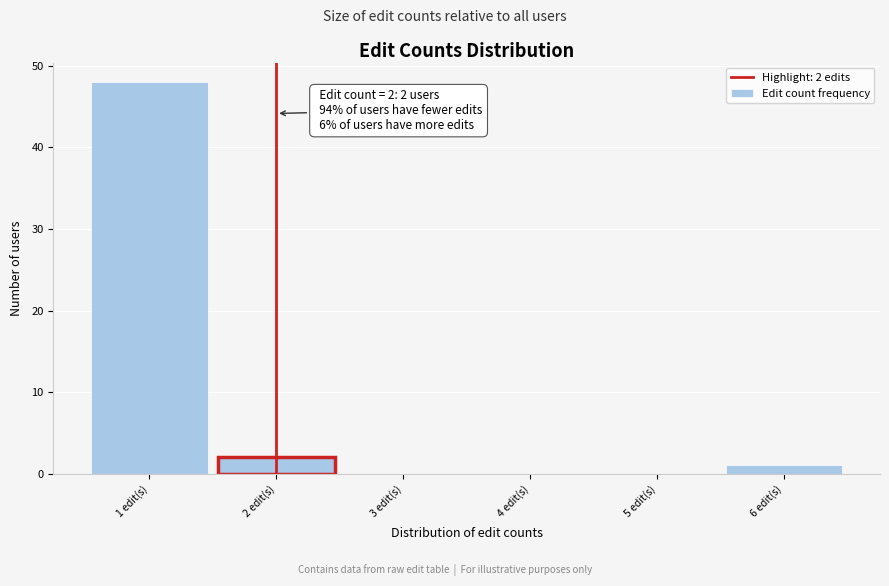

Over which range of the x-axis is the bar tallest?

0.5 to 1.5